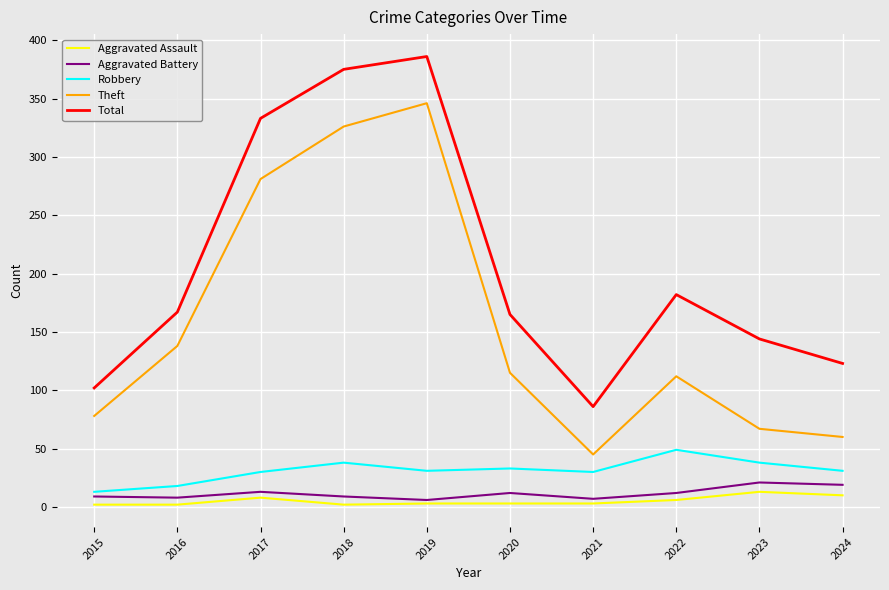

What is the minimum value shown in the chart?

2